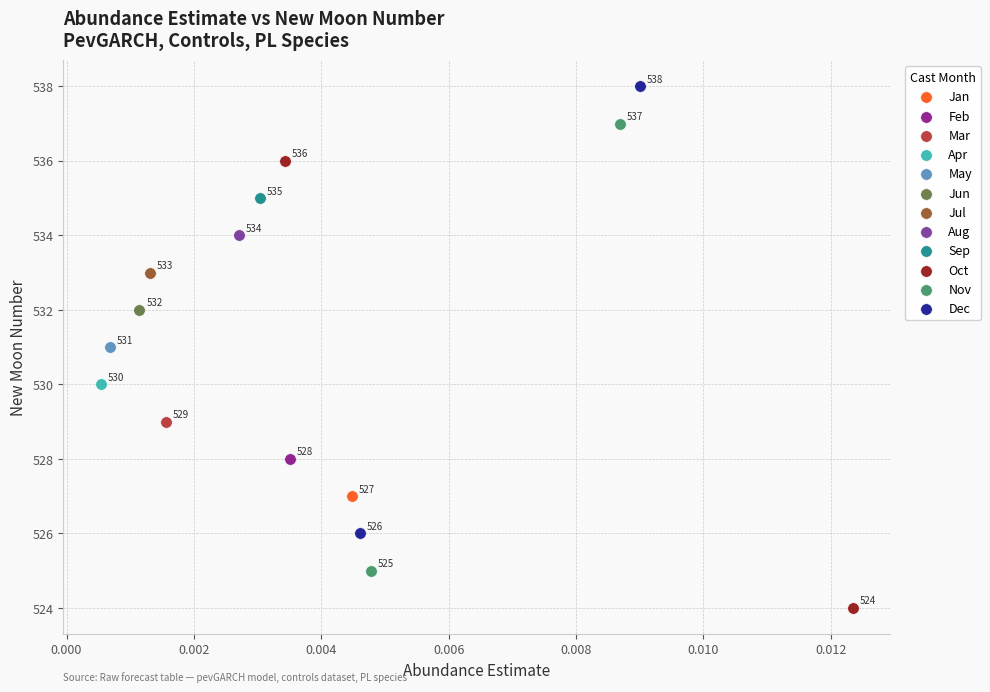

What are all the series names shown in the legend?

Jan, Feb, Mar, Apr, May, Jun, Jul, Aug, Sep, Oct, Nov, Dec